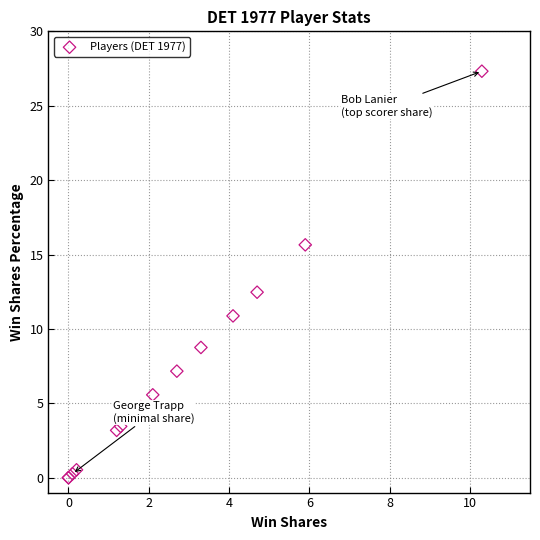

What Y value in the scatter plot is closest to 13?

12.5